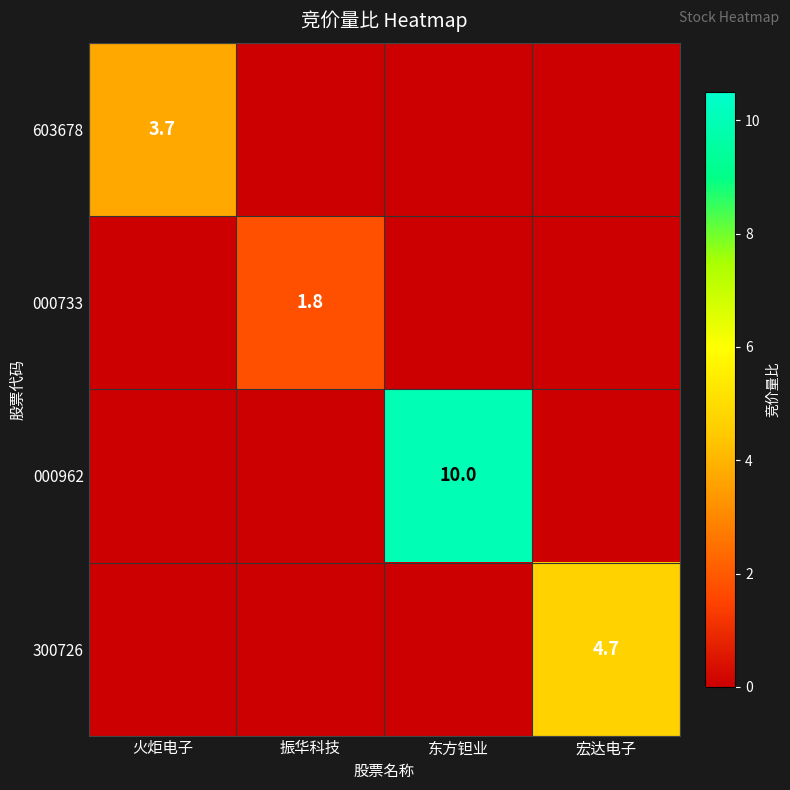

What is the difference between the 603678 values at 宏达电子 and 火炬电子?

3.7